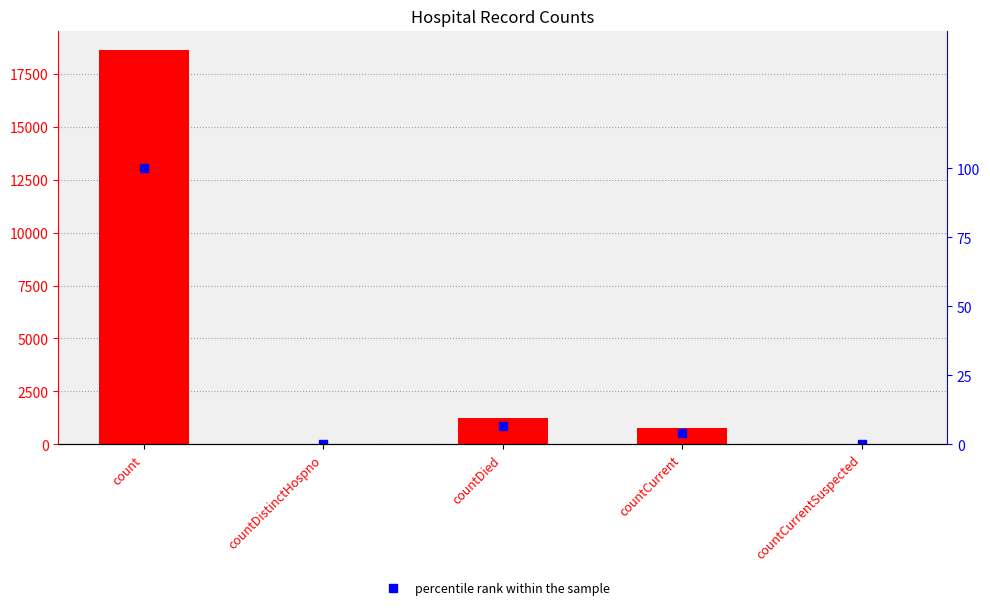

At how many categories does at least one series exceed 7426?

1